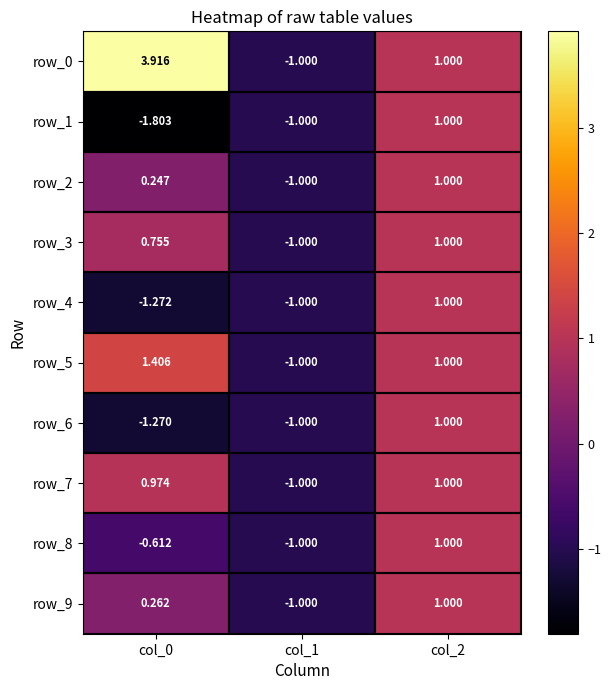

How many categories are shown in the chart?

3